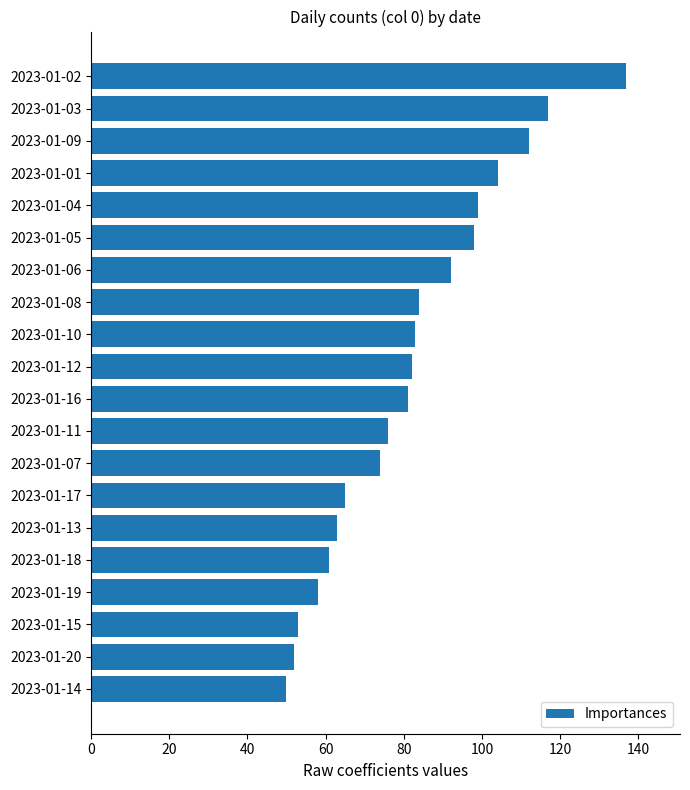

Is it true that the value at 2023-01-05 is 98?

True